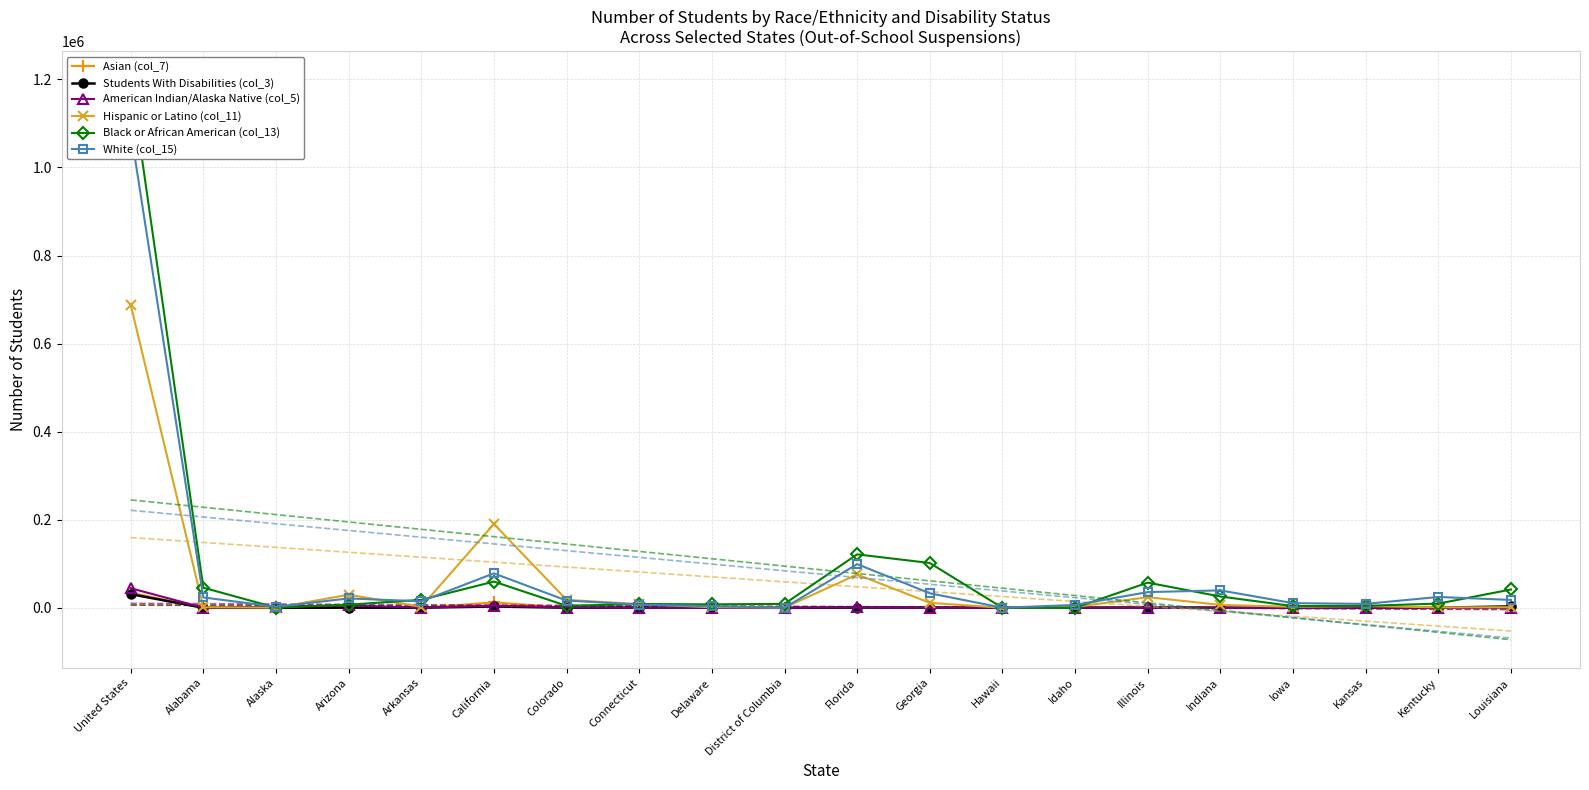

How many values in the American Indian/Alaska Native (col_5) series are below 314?

10